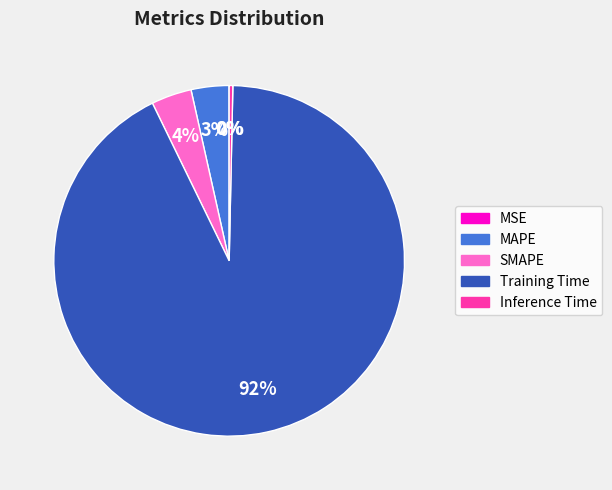

Between Inference Time and SMAPE, which is larger?

SMAPE